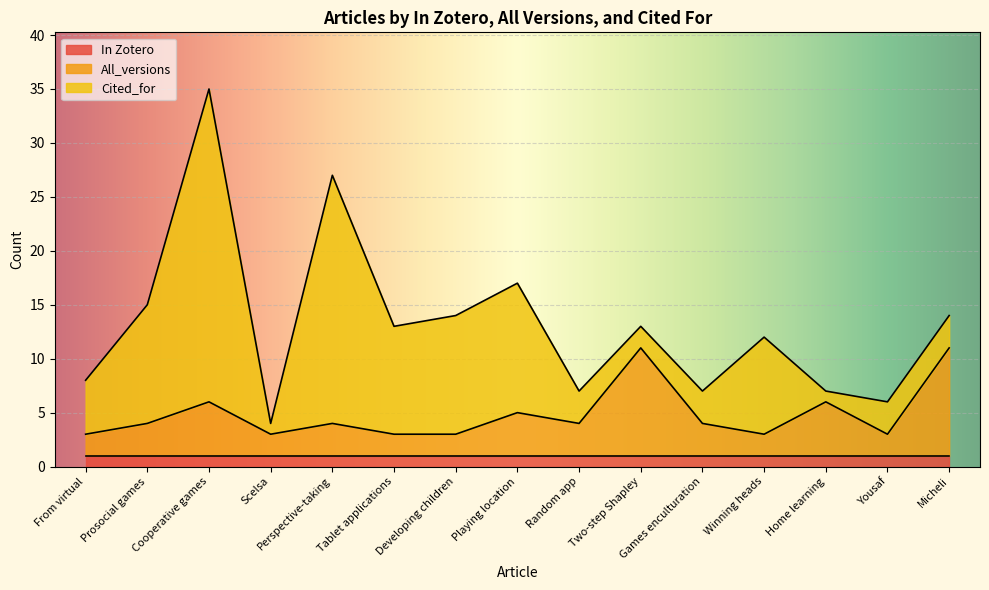

List the series in order of their overall mean, highest first.

Cited_for, All_versions, In Zotero